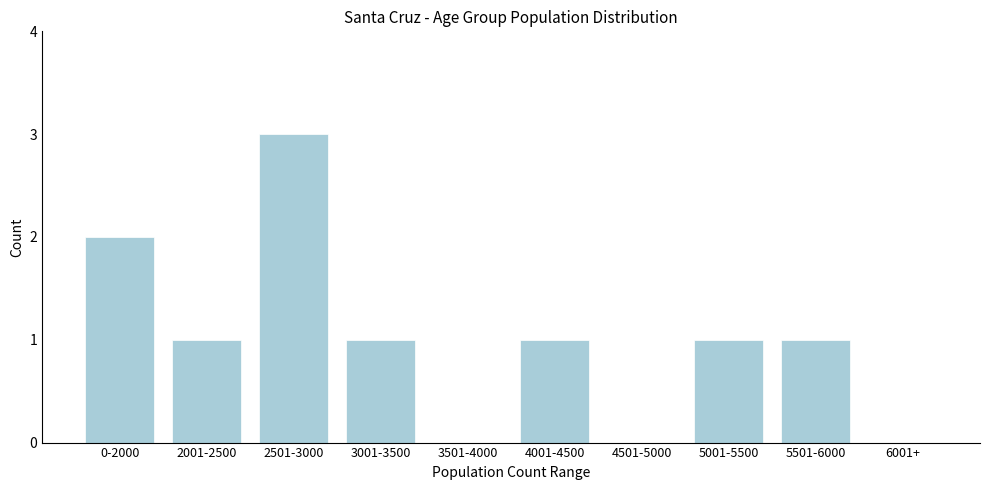

Reading left to right, list all the values displayed in this chart.

0-2000=2	2001-2500=1	2501-3000=3	3001-3500=1	3501-4000=0	4001-4500=1	4501-5000=0	5001-5500=1	5501-6000=1	6001+=0